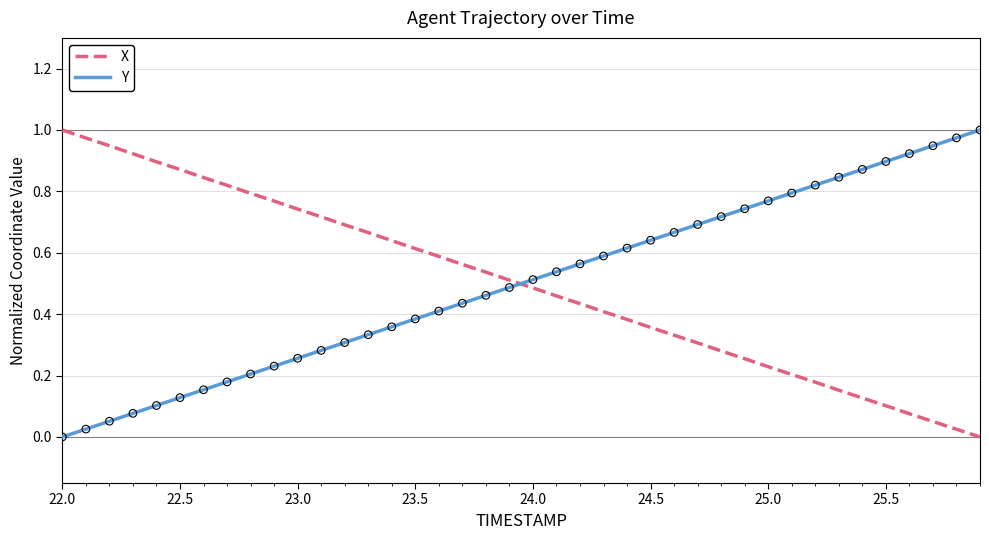

True or false: Y and X cross at least once.

True